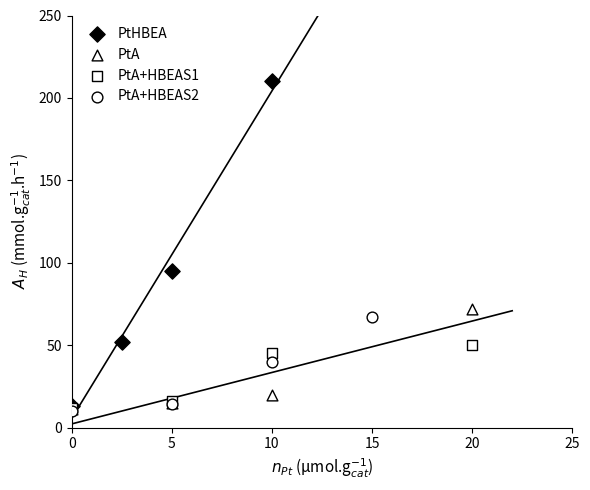

What are all the series names shown in the legend?

PtHBEA, PtA, PtA+HBEAS1, PtA+HBEAS2